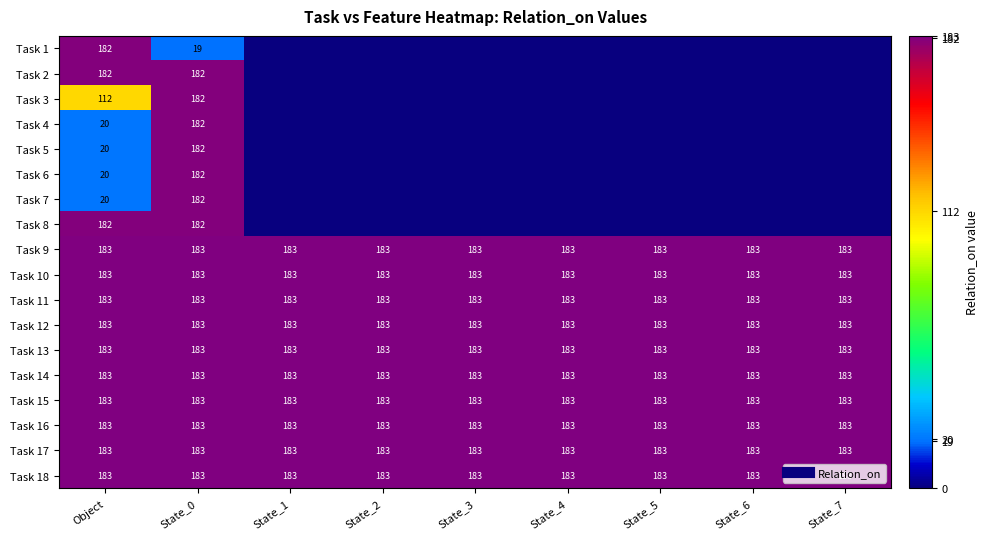

At how many categories does at least one series exceed 101?

9